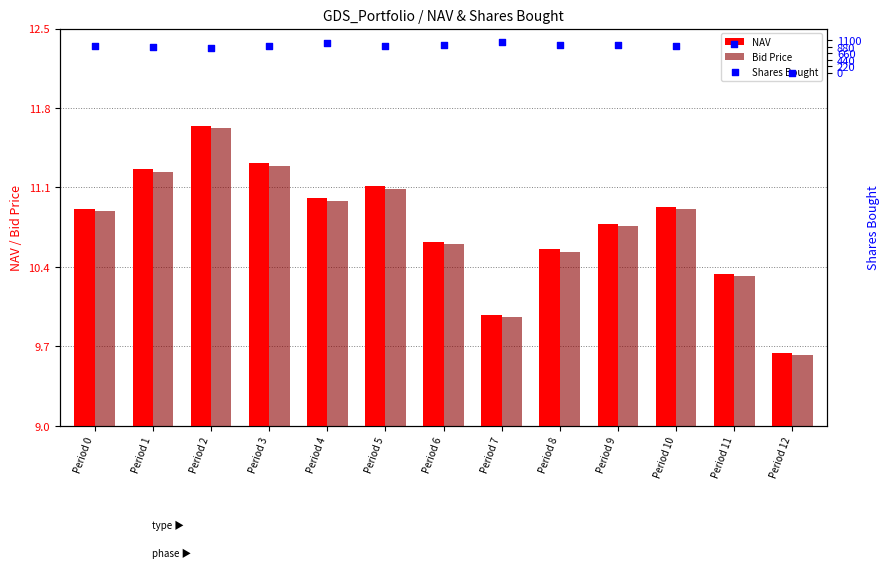

Which series has the largest total across all categories?

Shares Bought